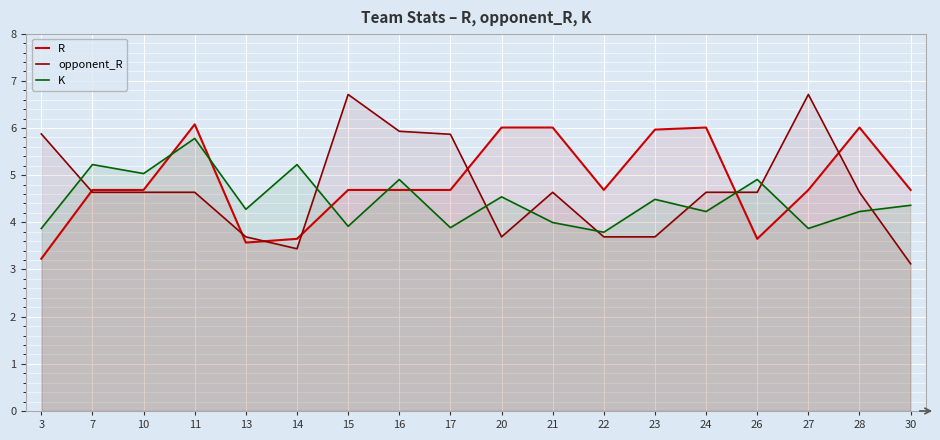

How many interior local peaks does the K series have?

7